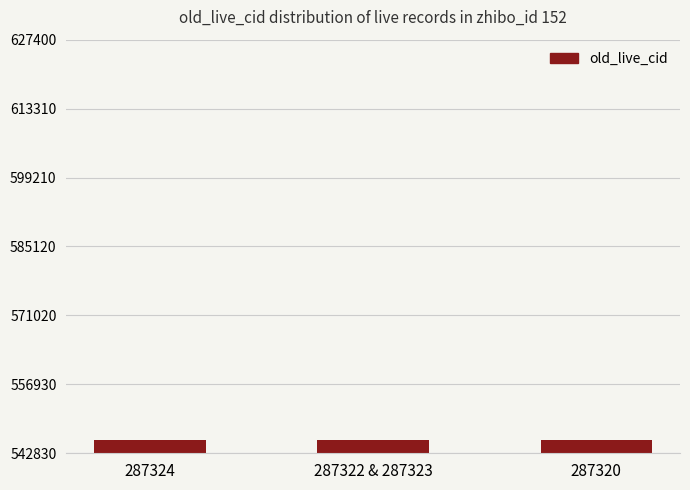

True or false: the data shows 545566 at 287324.

True